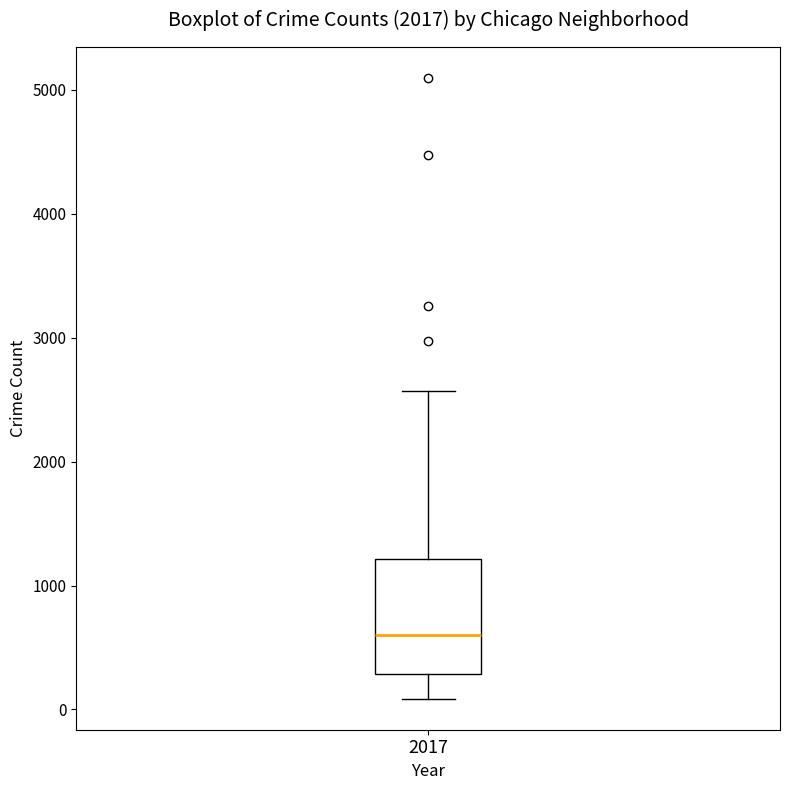

Read this box plot against the y-axis: the position of the median line, the range covered by the box, and the ends of both whiskers. The values are not printed on the chart, so give them approximately, as read against the axis.

median 600, box 300 to 1200, whiskers 100 to 2600